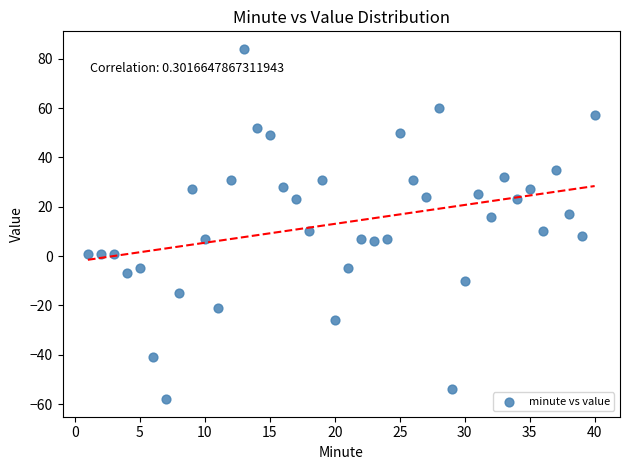

What is the range of Y values (max minus min)?

142